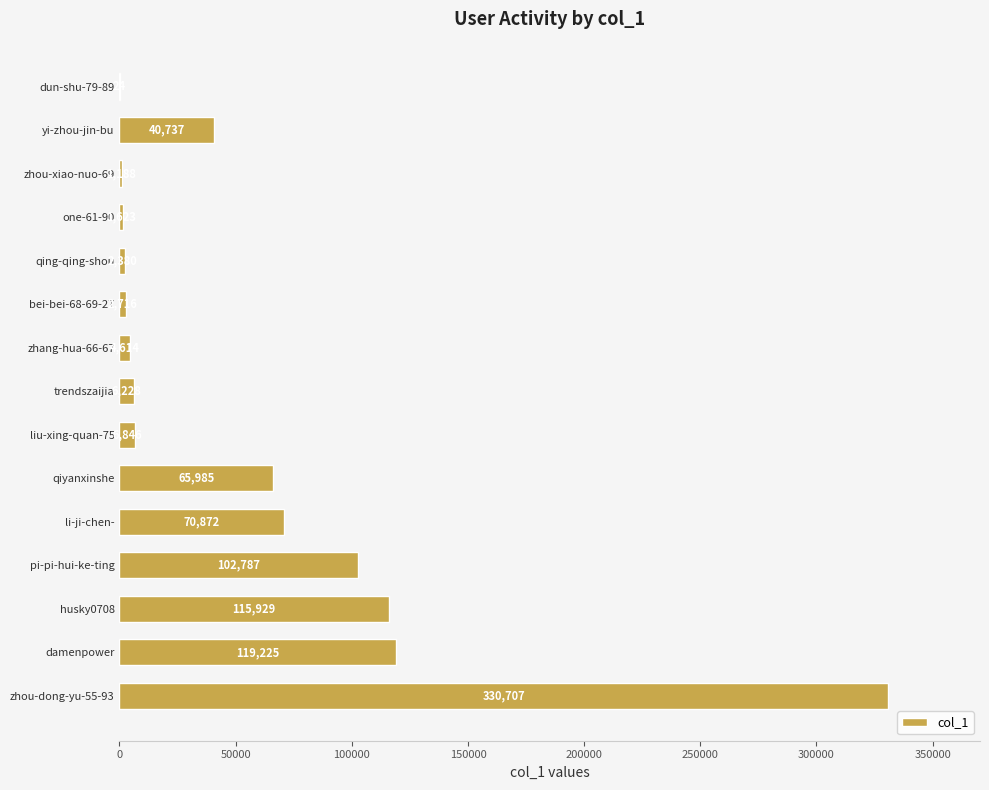

Between trendszaijia and zhang-hua-66-67, which is larger?

trendszaijia